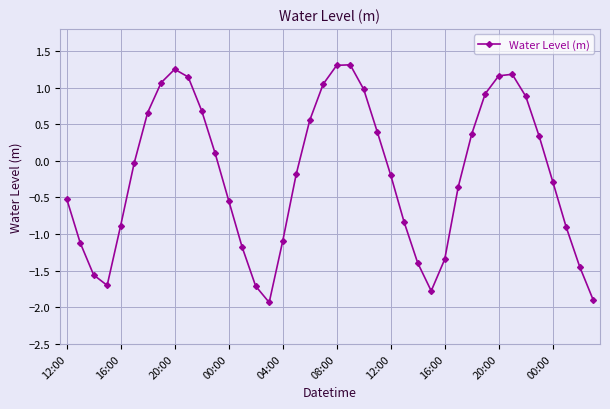

What is the difference between the maximum and minimum values?

3.2